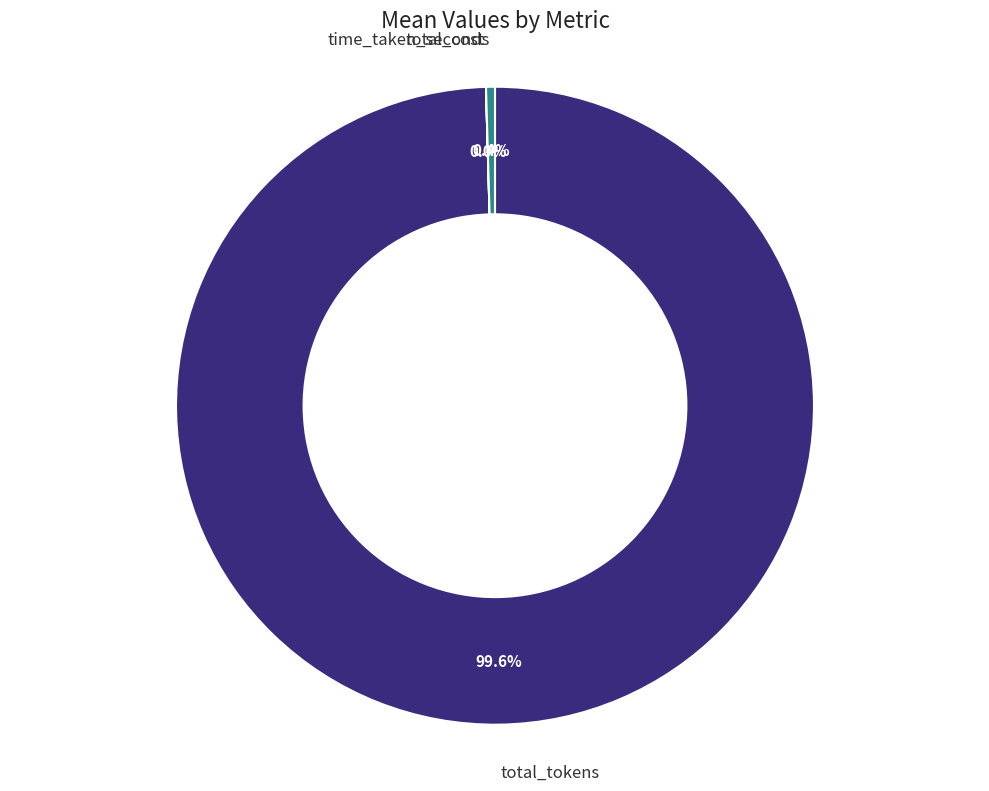

Does any single category account for the majority?

Yes